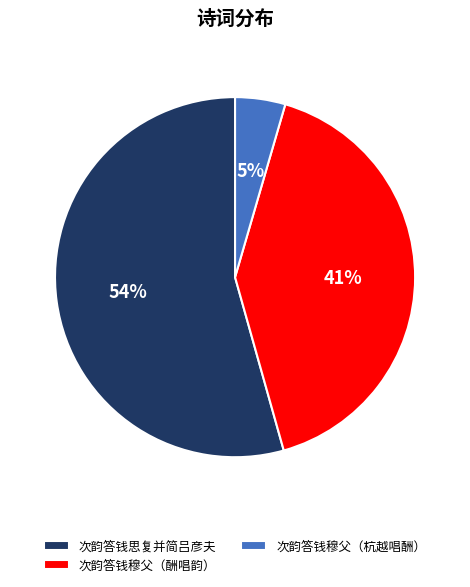

Which category accounts for the majority?

次韵答钱思复并简吕彦夫